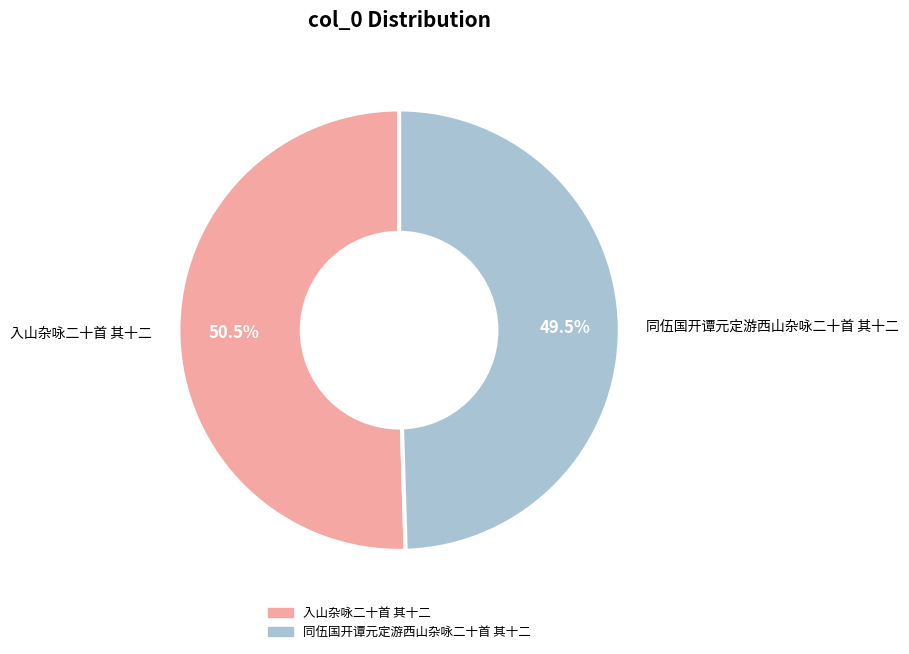

To the nearest percent, what is the difference between the 同伍国开谭元定游西山杂咏二十首 其十二 and 入山杂咏二十首 其十二 slice percentages?

1%